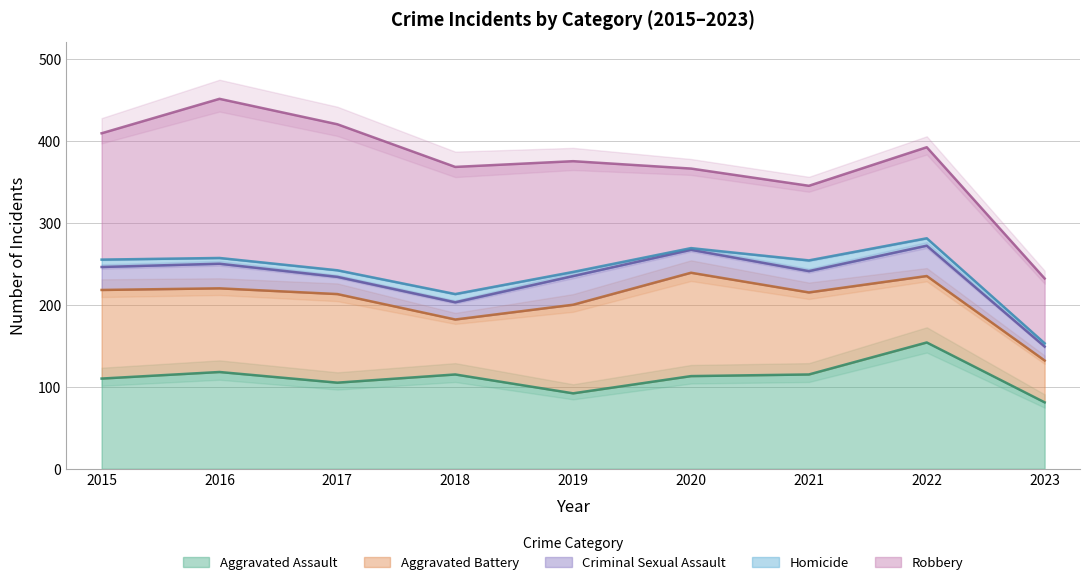

How many values in the Robbery series exceed 135?

4